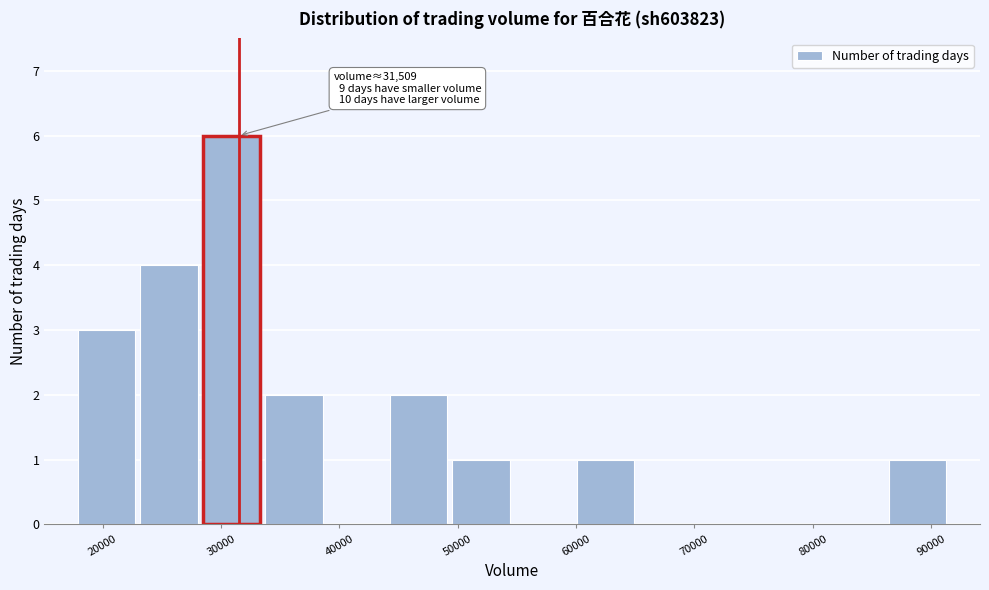

Which range on the x-axis has the tallest bar?

28000 to 34000